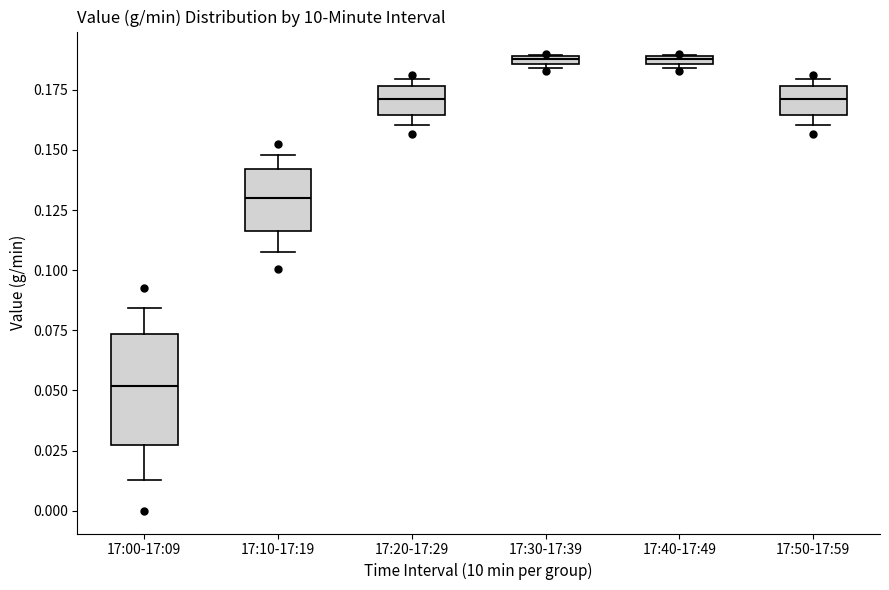

Where is the lower edge of the box for 17:40-17:49 on the y-axis? The values are not printed on the chart, so give them approximately, as read against the axis.

0.185